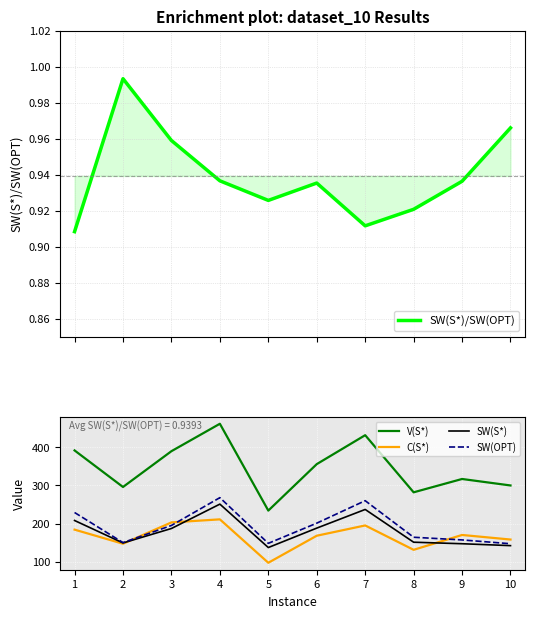

Which series has the largest total across all categories?

V(S*)